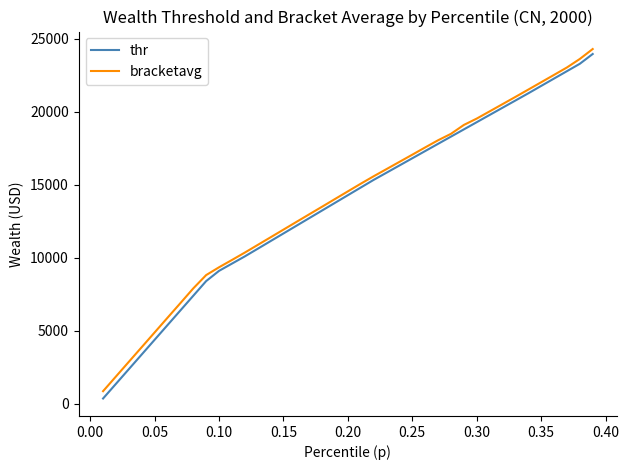

Which series has the largest range (max minus min)?

thr